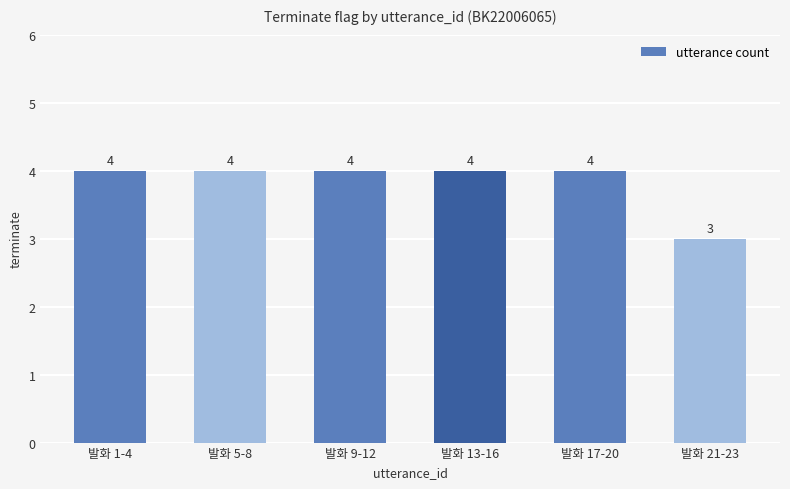

Which category has the lowest value across all series?

발화 21-23